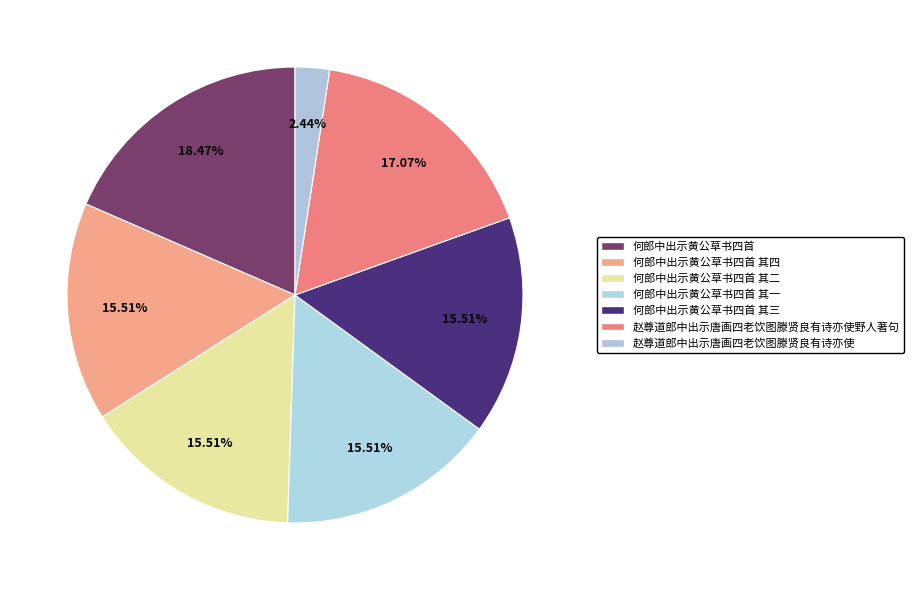

To the nearest percent, what is the difference between the largest and smallest slice percentages?

16%